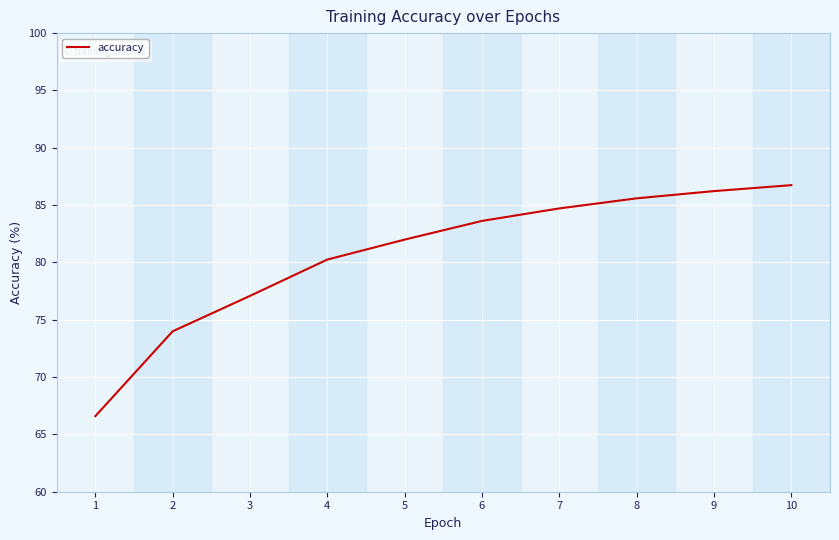

Approximately how many times larger is the value at 4 compared to 5?

1.0